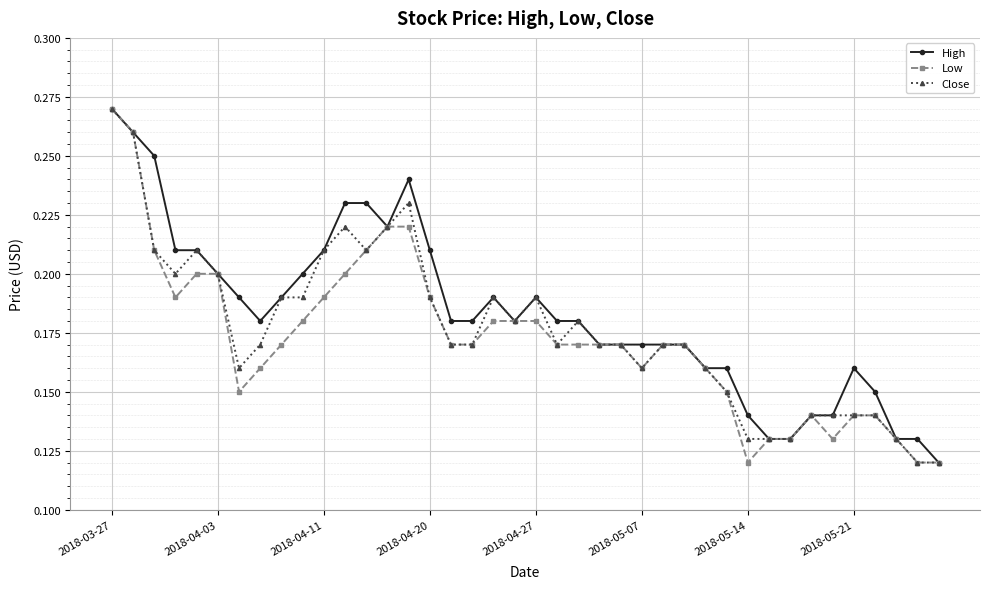

True or false: Close has more than 0 points higher than both neighbors.

True